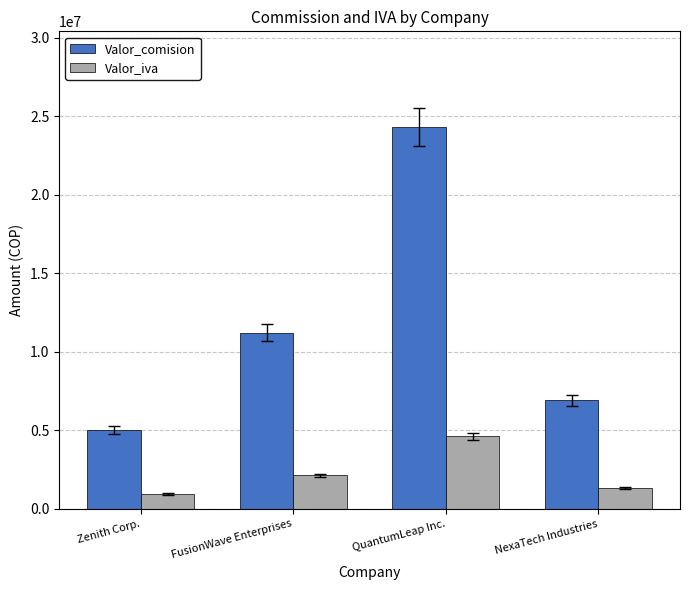

Which series has the largest total across all categories?

Valor_comision